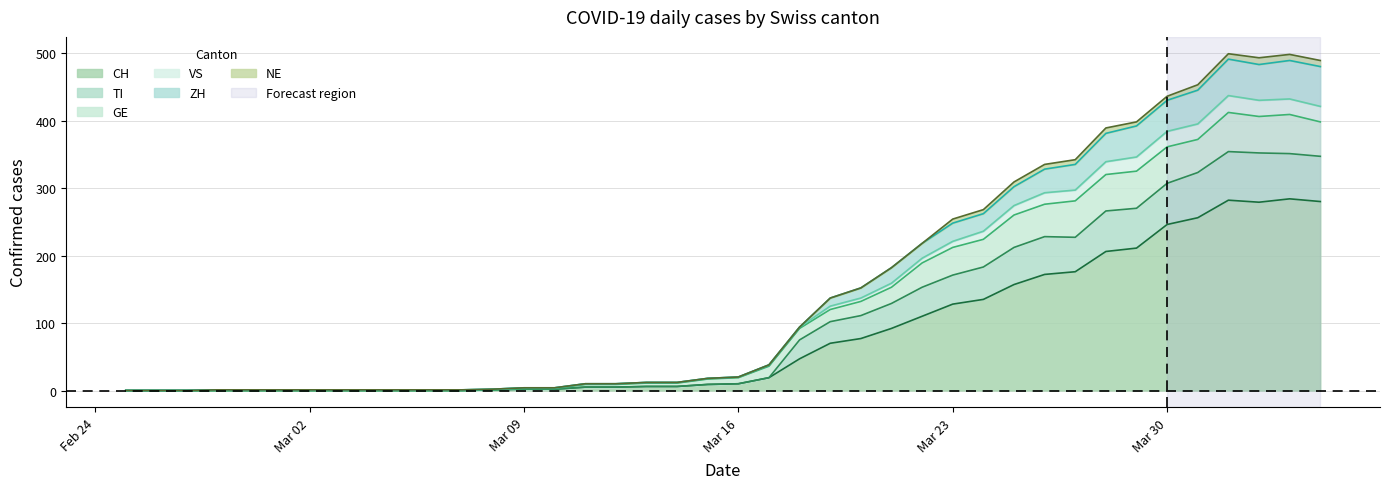

Does the chart display data point markers on the line(s)?

No